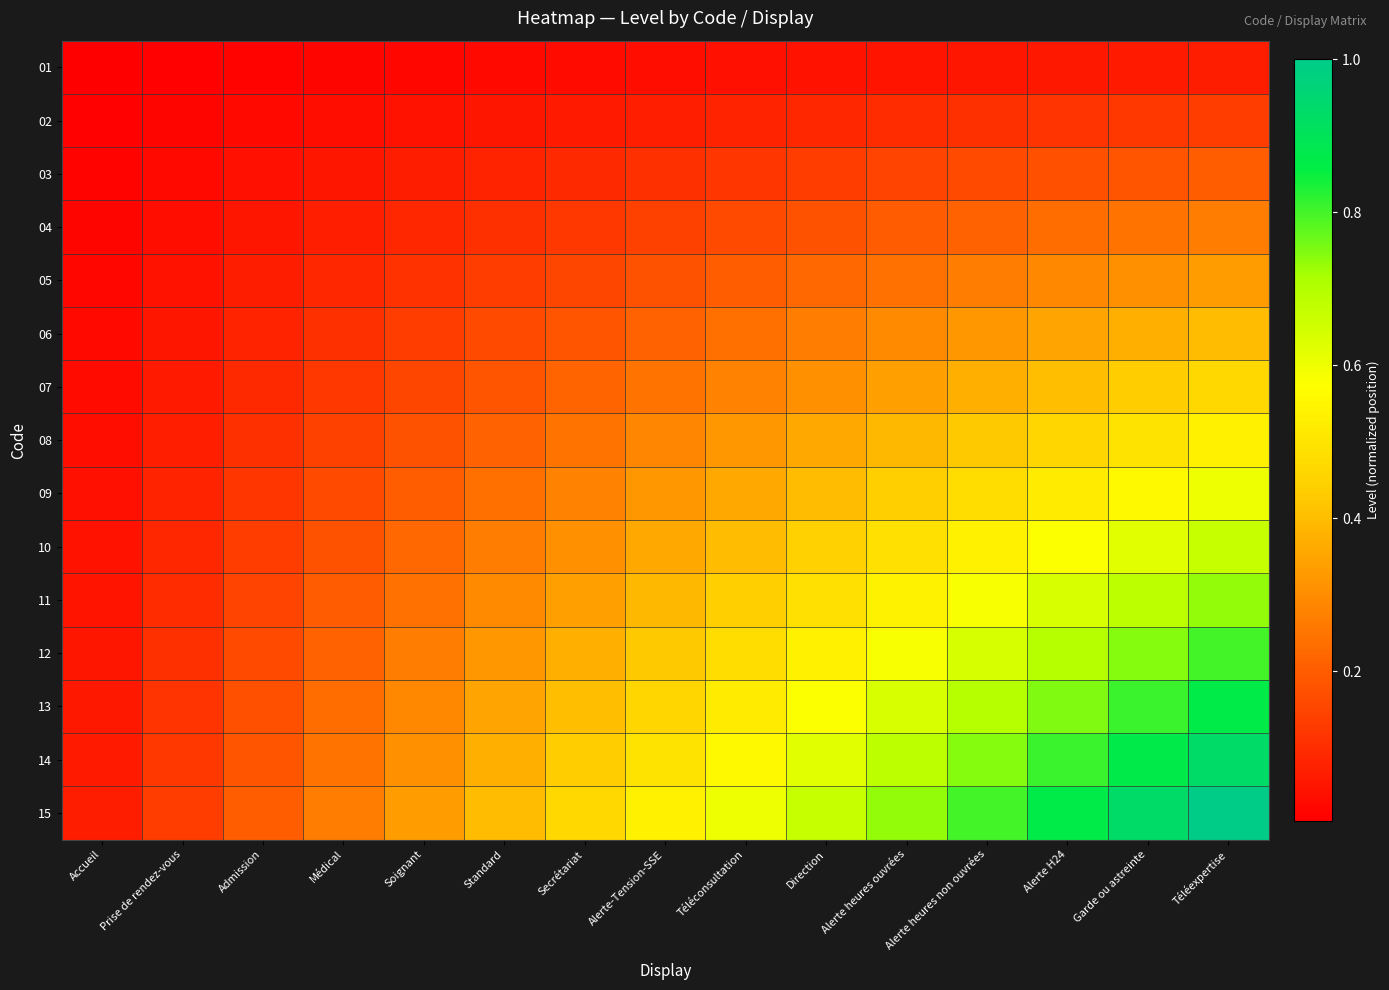

Reading right to left, transcribe all the data shown in this chart.

01: Téléexpertise=0.1	Garde ou astreinte=0.1	Alerte H24=0.1	Alerte heures non ouvrées=0.1	Alerte heures ouvrées=0.0	Direction=0.0	Téléconsultation=0.0	Alerte-Tension-SSE=0.0	Secrétariat=0.0	Standard=0.0	Soignant=0.0	Médical=0.0	Admission=0.0	Prise de rendez-vous=0.0	Accueil=0.0
02: Téléexpertise=0.1	Garde ou astreinte=0.1	Alerte H24=0.1	Alerte heures non ouvrées=0.1	Alerte heures ouvrées=0.1	Direction=0.1	Téléconsultation=0.1	Alerte-Tension-SSE=0.1	Secrétariat=0.1	Standard=0.1	Soignant=0.0	Médical=0.0	Admission=0.0	Prise de rendez-vous=0.0	Accueil=0.0
03: Téléexpertise=0.2	Garde ou astreinte=0.2	Alerte H24=0.2	Alerte heures non ouvrées=0.2	Alerte heures ouvrées=0.1	Direction=0.1	Téléconsultation=0.1	Alerte-Tension-SSE=0.1	Secrétariat=0.1	Standard=0.1	Soignant=0.1	Médical=0.1	Admission=0.0	Prise de rendez-vous=0.0	Accueil=0.0
04: Téléexpertise=0.3	Garde ou astreinte=0.2	Alerte H24=0.2	Alerte heures non ouvrées=0.2	Alerte heures ouvrées=0.2	Direction=0.2	Téléconsultation=0.2	Alerte-Tension-SSE=0.1	Secrétariat=0.1	Standard=0.1	Soignant=0.1	Médical=0.1	Admission=0.1	Prise de rendez-vous=0.0	Accueil=0.0
05: Téléexpertise=0.3	Garde ou astreinte=0.3	Alerte H24=0.3	Alerte heures non ouvrées=0.3	Alerte heures ouvrées=0.2	Direction=0.2	Téléconsultation=0.2	Alerte-Tension-SSE=0.2	Secrétariat=0.2	Standard=0.1	Soignant=0.1	Médical=0.1	Admission=0.1	Prise de rendez-vous=0.0	Accueil=0.0
06: Téléexpertise=0.4	Garde ou astreinte=0.4	Alerte H24=0.3	Alerte heures non ouvrées=0.3	Alerte heures ouvrées=0.3	Direction=0.3	Téléconsultation=0.2	Alerte-Tension-SSE=0.2	Secrétariat=0.2	Standard=0.2	Soignant=0.1	Médical=0.1	Admission=0.1	Prise de rendez-vous=0.1	Accueil=0.0
07: Téléexpertise=0.5	Garde ou astreinte=0.4	Alerte H24=0.4	Alerte heures non ouvrées=0.4	Alerte heures ouvrées=0.3	Direction=0.3	Téléconsultation=0.3	Alerte-Tension-SSE=0.2	Secrétariat=0.2	Standard=0.2	Soignant=0.2	Médical=0.1	Admission=0.1	Prise de rendez-vous=0.1	Accueil=0.0
08: Téléexpertise=0.5	Garde ou astreinte=0.5	Alerte H24=0.5	Alerte heures non ouvrées=0.4	Alerte heures ouvrées=0.4	Direction=0.4	Téléconsultation=0.3	Alerte-Tension-SSE=0.3	Secrétariat=0.2	Standard=0.2	Soignant=0.2	Médical=0.1	Admission=0.1	Prise de rendez-vous=0.1	Accueil=0.0
09: Téléexpertise=0.6	Garde ou astreinte=0.6	Alerte H24=0.5	Alerte heures non ouvrées=0.5	Alerte heures ouvrées=0.4	Direction=0.4	Téléconsultation=0.4	Alerte-Tension-SSE=0.3	Secrétariat=0.3	Standard=0.2	Soignant=0.2	Médical=0.2	Admission=0.1	Prise de rendez-vous=0.1	Accueil=0.0
10: Téléexpertise=0.7	Garde ou astreinte=0.6	Alerte H24=0.6	Alerte heures non ouvrées=0.5	Alerte heures ouvrées=0.5	Direction=0.4	Téléconsultation=0.4	Alerte-Tension-SSE=0.4	Secrétariat=0.3	Standard=0.3	Soignant=0.2	Médical=0.2	Admission=0.1	Prise de rendez-vous=0.1	Accueil=0.0
11: Téléexpertise=0.7	Garde ou astreinte=0.7	Alerte H24=0.6	Alerte heures non ouvrées=0.6	Alerte heures ouvrées=0.5	Direction=0.5	Téléconsultation=0.4	Alerte-Tension-SSE=0.4	Secrétariat=0.3	Standard=0.3	Soignant=0.2	Médical=0.2	Admission=0.1	Prise de rendez-vous=0.1	Accueil=0.0
12: Téléexpertise=0.8	Garde ou astreinte=0.7	Alerte H24=0.7	Alerte heures non ouvrées=0.6	Alerte heures ouvrées=0.6	Direction=0.5	Téléconsultation=0.5	Alerte-Tension-SSE=0.4	Secrétariat=0.4	Standard=0.3	Soignant=0.3	Médical=0.2	Admission=0.2	Prise de rendez-vous=0.1	Accueil=0.1
13: Téléexpertise=0.9	Garde ou astreinte=0.8	Alerte H24=0.8	Alerte heures non ouvrées=0.7	Alerte heures ouvrées=0.6	Direction=0.6	Téléconsultation=0.5	Alerte-Tension-SSE=0.5	Secrétariat=0.4	Standard=0.3	Soignant=0.3	Médical=0.2	Admission=0.2	Prise de rendez-vous=0.1	Accueil=0.1
14: Téléexpertise=0.9	Garde ou astreinte=0.9	Alerte H24=0.8	Alerte heures non ouvrées=0.7	Alerte heures ouvrées=0.7	Direction=0.6	Téléconsultation=0.6	Alerte-Tension-SSE=0.5	Secrétariat=0.4	Standard=0.4	Soignant=0.3	Médical=0.2	Admission=0.2	Prise de rendez-vous=0.1	Accueil=0.1
15: Téléexpertise=1.0	Garde ou astreinte=0.9	Alerte H24=0.9	Alerte heures non ouvrées=0.8	Alerte heures ouvrées=0.7	Direction=0.7	Téléconsultation=0.6	Alerte-Tension-SSE=0.5	Secrétariat=0.5	Standard=0.4	Soignant=0.3	Médical=0.3	Admission=0.2	Prise de rendez-vous=0.1	Accueil=0.1